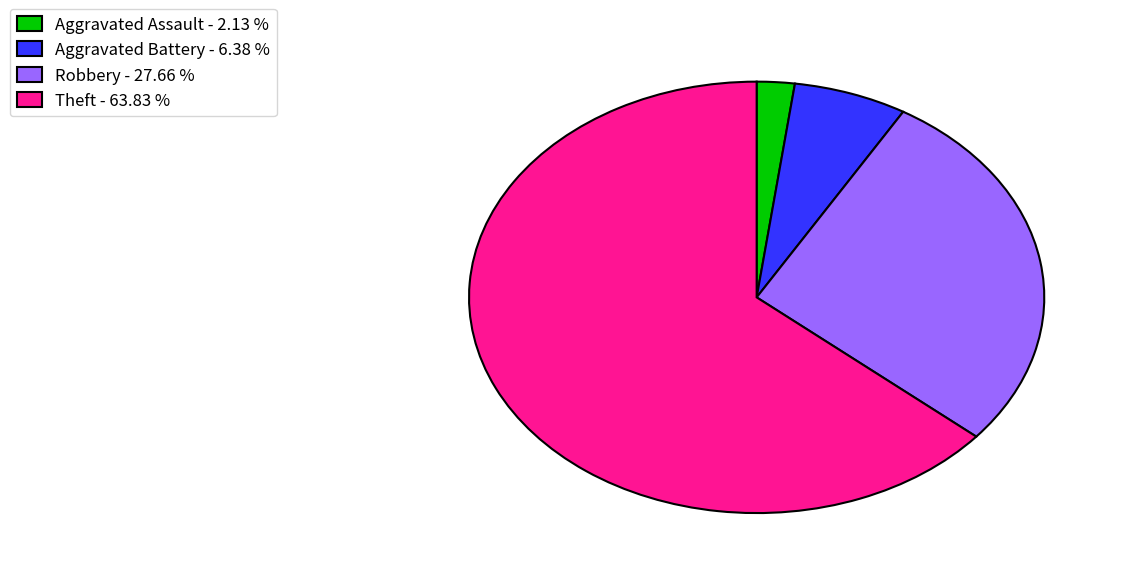

Rank the categories by value from highest to lowest.

Theft - 63.83 %, Robbery - 27.66 %, Aggravated Battery - 6.38 %, Aggravated Assault - 2.13 %